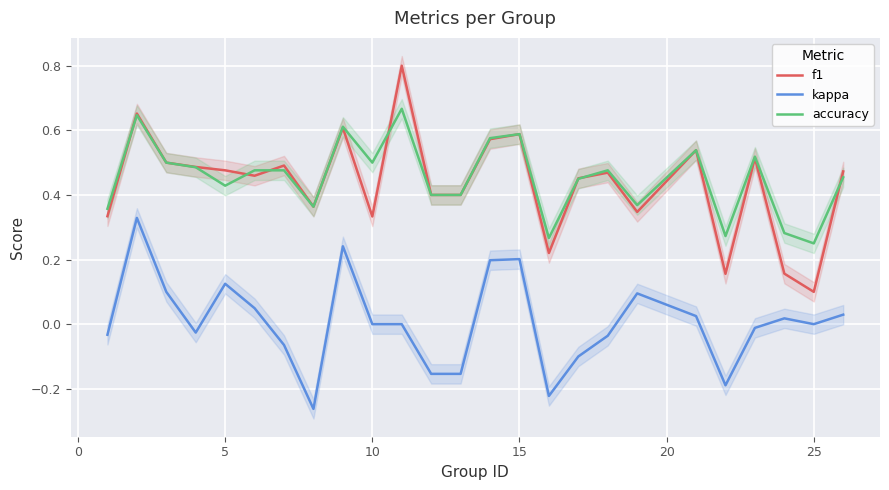

True or false: accuracy and kappa cross at least once.

False